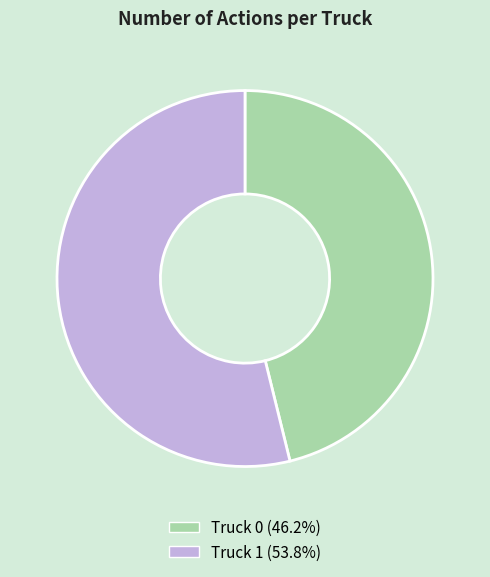

Is it true that Truck 0 is 56% of the pie?

False